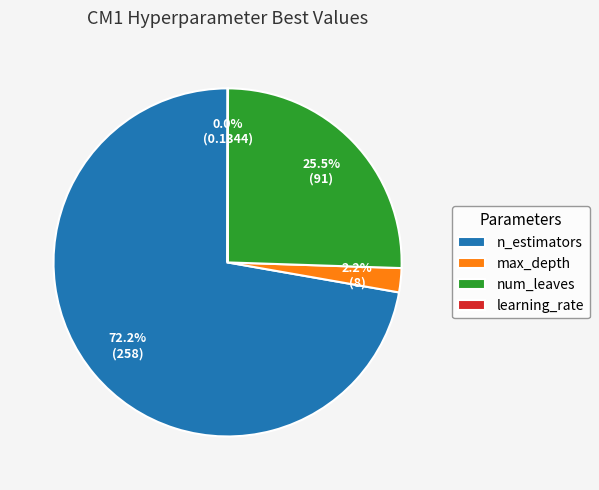

Is n_estimators the majority of the pie?

Yes